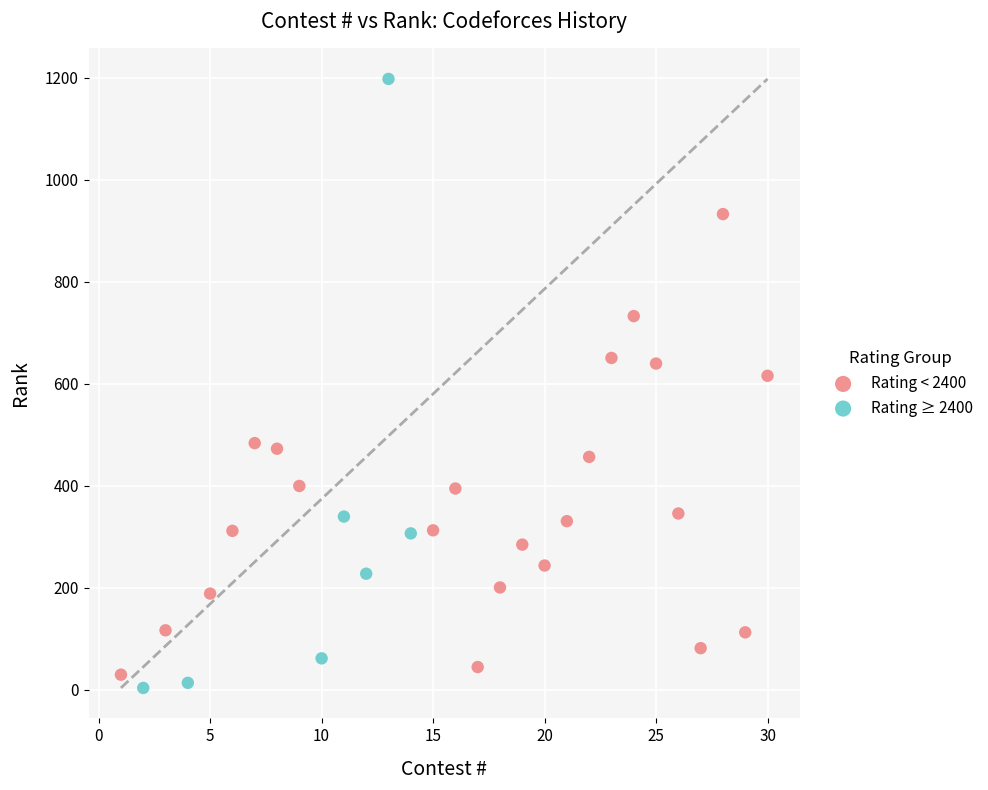

Which series contains the lowest Y value?

Rating ≥ 2400